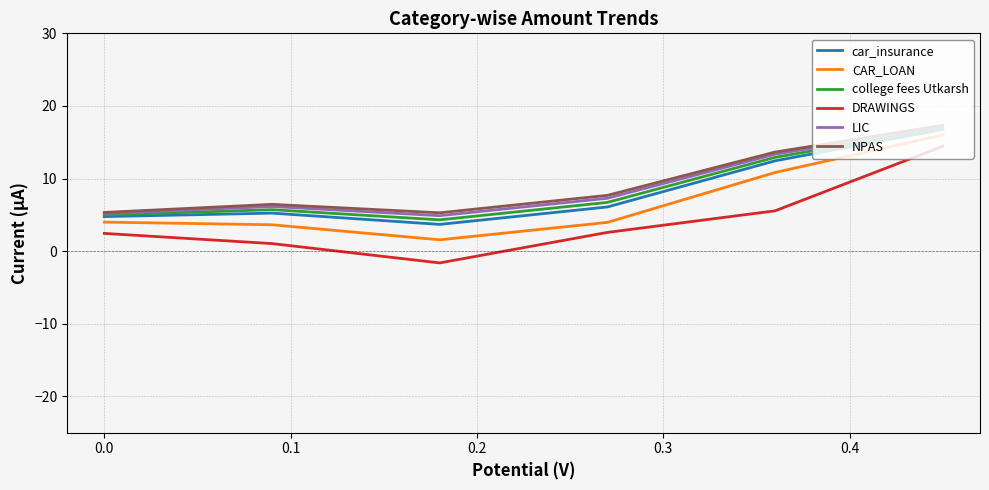

Does the chart have visible grid lines?

Yes